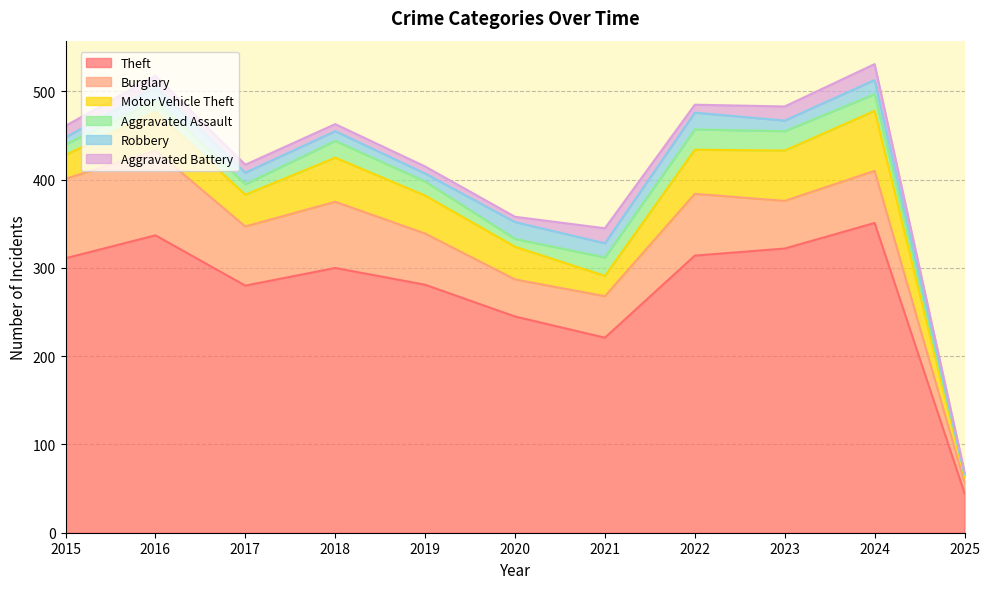

What is the sum of all Robbery values?

139